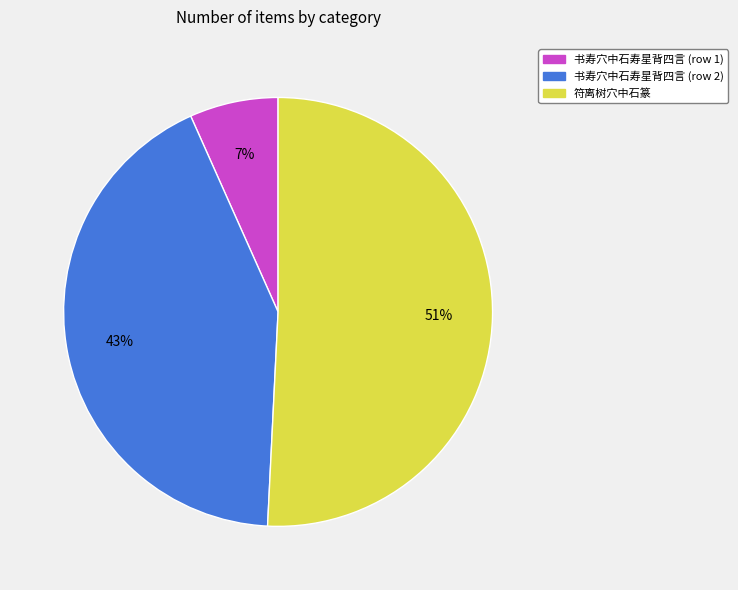

To the nearest percent, what is the difference between the largest and smallest slice percentages?

44%